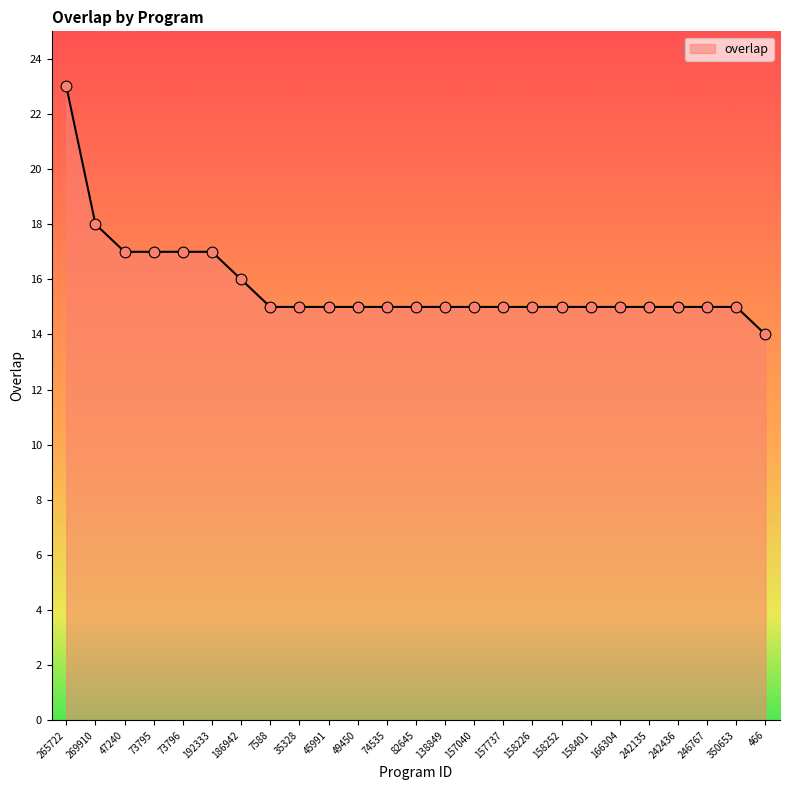

What is the ratio of the value at 49450 to the value at 7588?

1.0